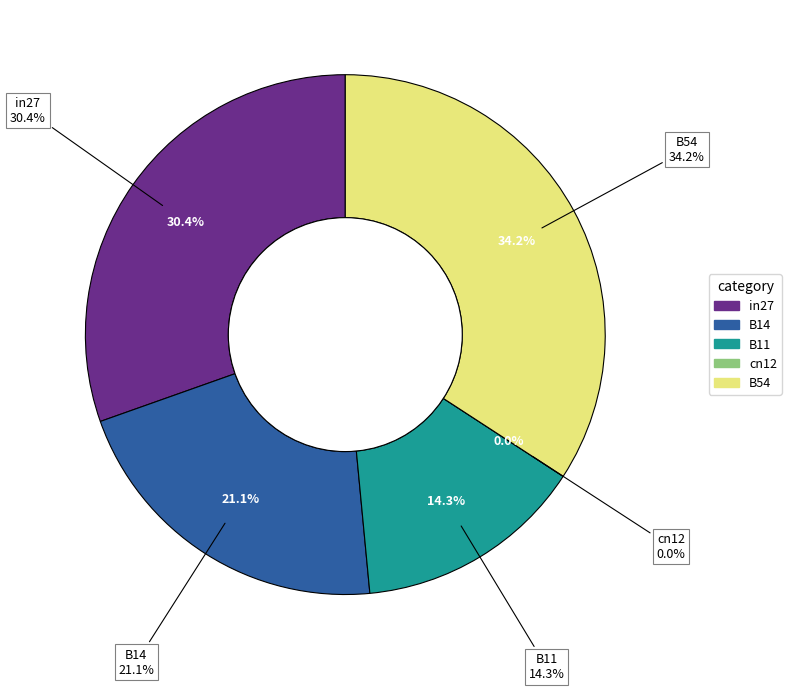

Rank the categories by value from highest to lowest.

B54, in27, B14, B11, cn12